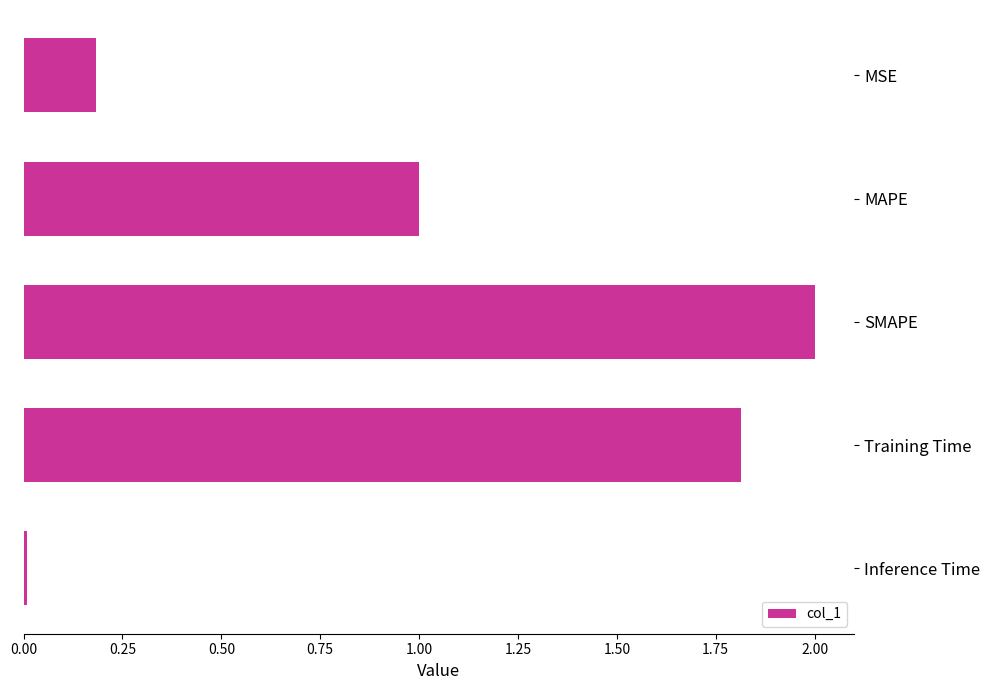

What is the difference between the maximum and minimum values?

2.0